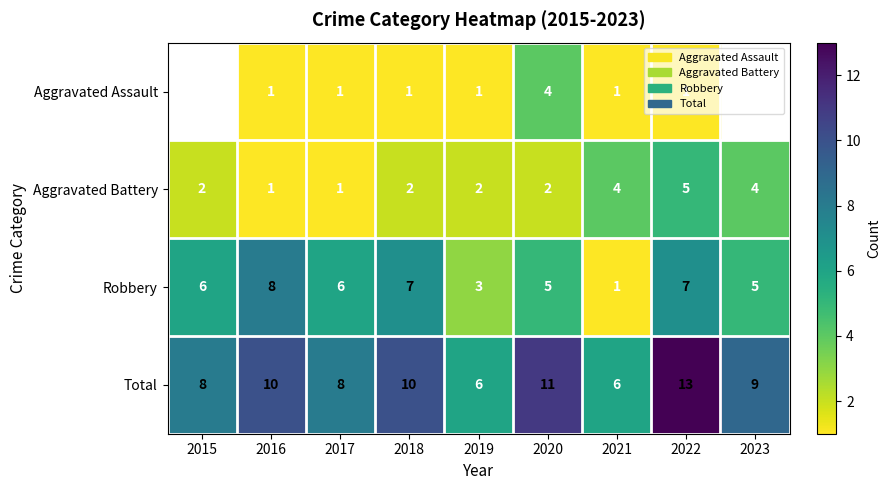

The Aggravated Battery series shows 3 at 2018. True or false?

False